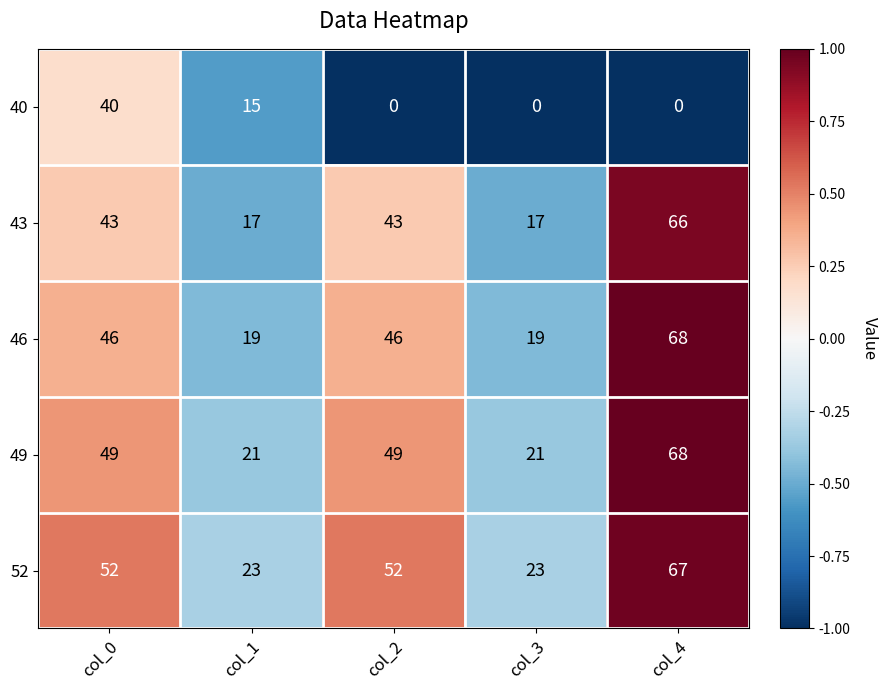

What is the minimum value for 43?

17